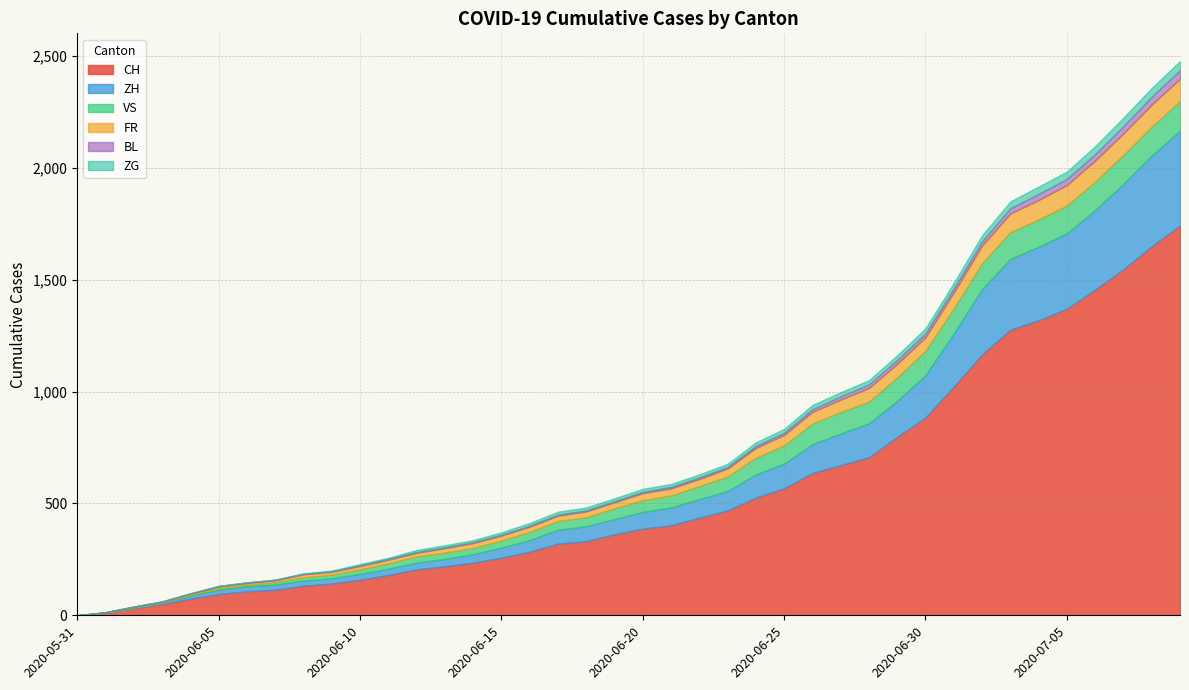

Reading right to left, transcribe all the data shown in this chart.

CH: 1742	1649	1546	1455	1370	1318	1276	1165	1022	884	797	706	671	636	567	526	468	436	402	387	362	331	320	284	257	235	219	205	180	159	142	132	114	107	95	74	50	32	12	0
ZH: 424	405	382	356	337	329	316	293	237	189	161	152	141	129	110	103	87	83	80	75	68	67	62	52	45	38	33	30	28	26	23	23	23	23	19	13	5	2	0	0
VS: 132	130	130	127	124	122	120	115	112	109	105	97	96	92	82	75	65	58	53	52	48	40	39	37	32	28	28	28	24	20	16	15	10	7	7	4	2	2	1	0
FR: 100	99	96	94	92	87	84	79	72	61	61	61	56	52	47	44	36	32	32	32	27	26	24	23	22	22	20	16	16	15	13	13	9	7	7	5	3	2	0	0
BL: 38	35	32	29	27	27	23	19	18	17	17	16	14	12	10	9	7	7	7	6	5	5	5	5	4	4	4	4	4	4	3	3	3	3	3	2	2	1	1	0
ZG: 41	39	38	36	33	33	31	27	25	23	21	19	19	19	17	16	14	14	13	13	13	13	13	12	11	9	9	9	5	5	3	1	0	0	0	0	0	0	0	0